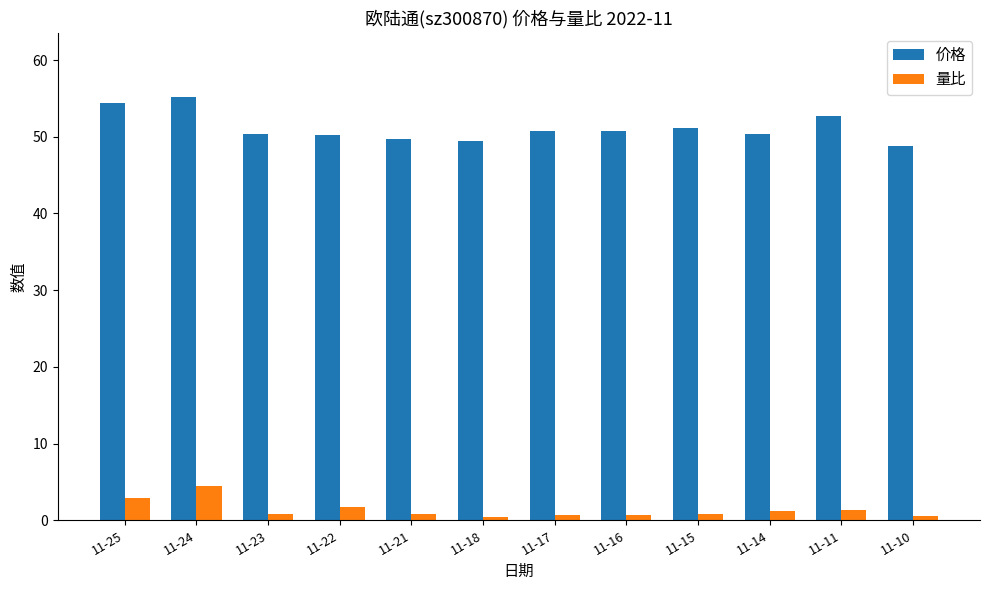

At how many categories does at least one series exceed 26?

12